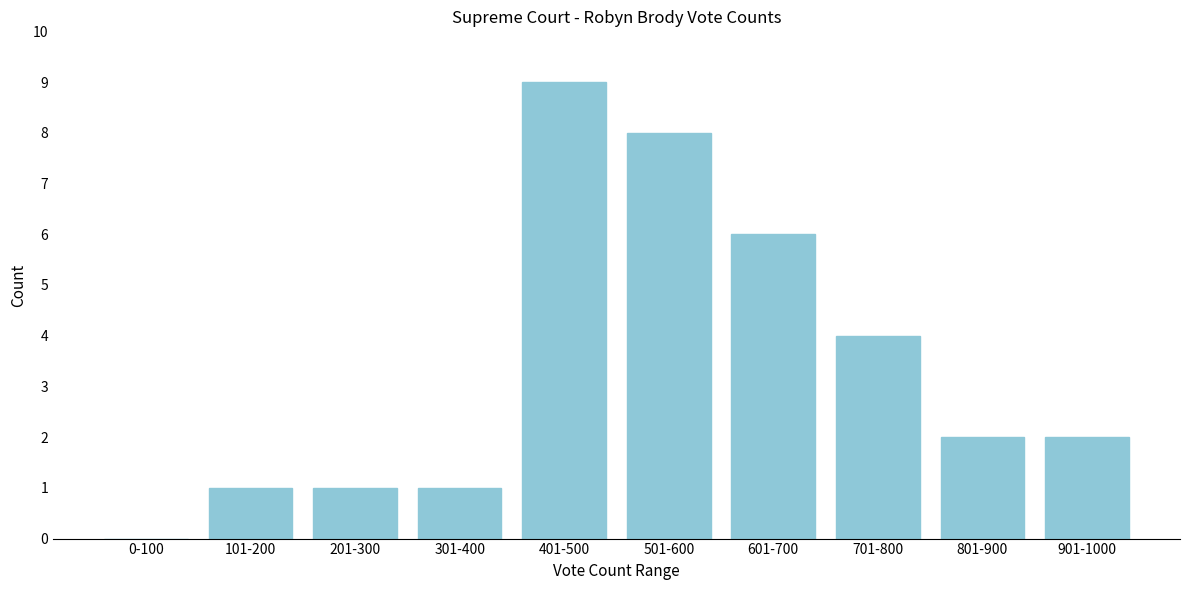

Reading left to right, list all the values displayed in this chart.

0-100=0	101-200=1	201-300=1	301-400=1	401-500=9	501-600=8	601-700=6	701-800=4	801-900=2	901-1000=2